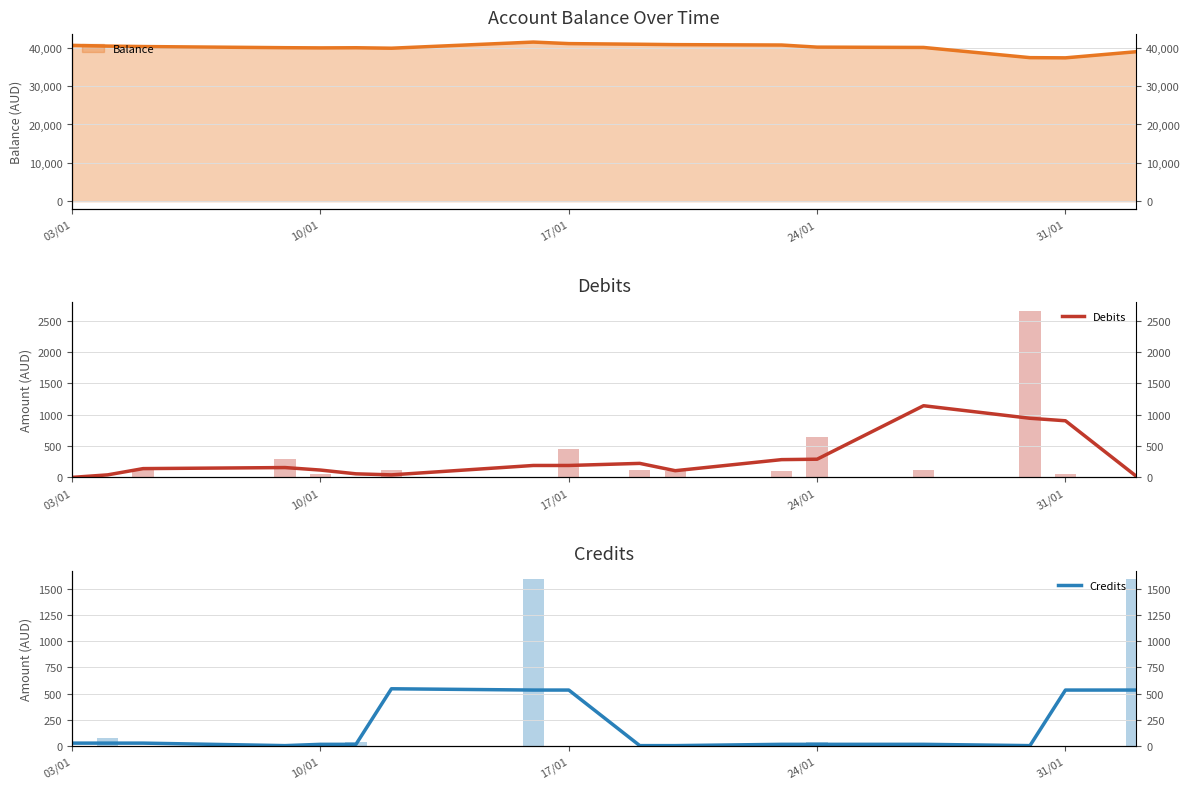

Between 10/01 and 8, which is larger?

8